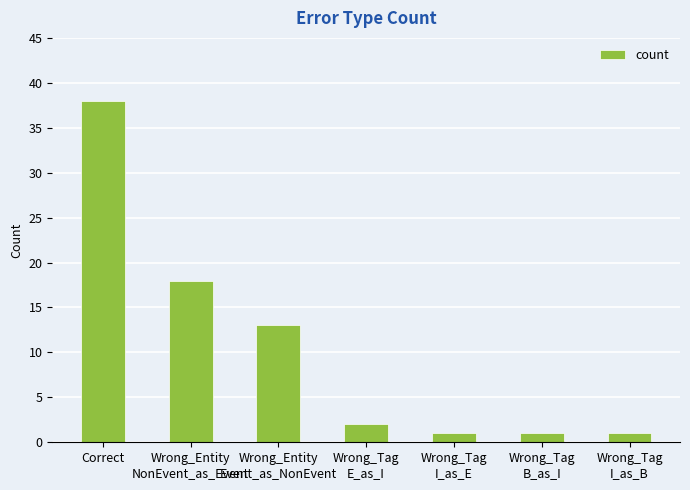

Which category has the highest value across all series?

Correct